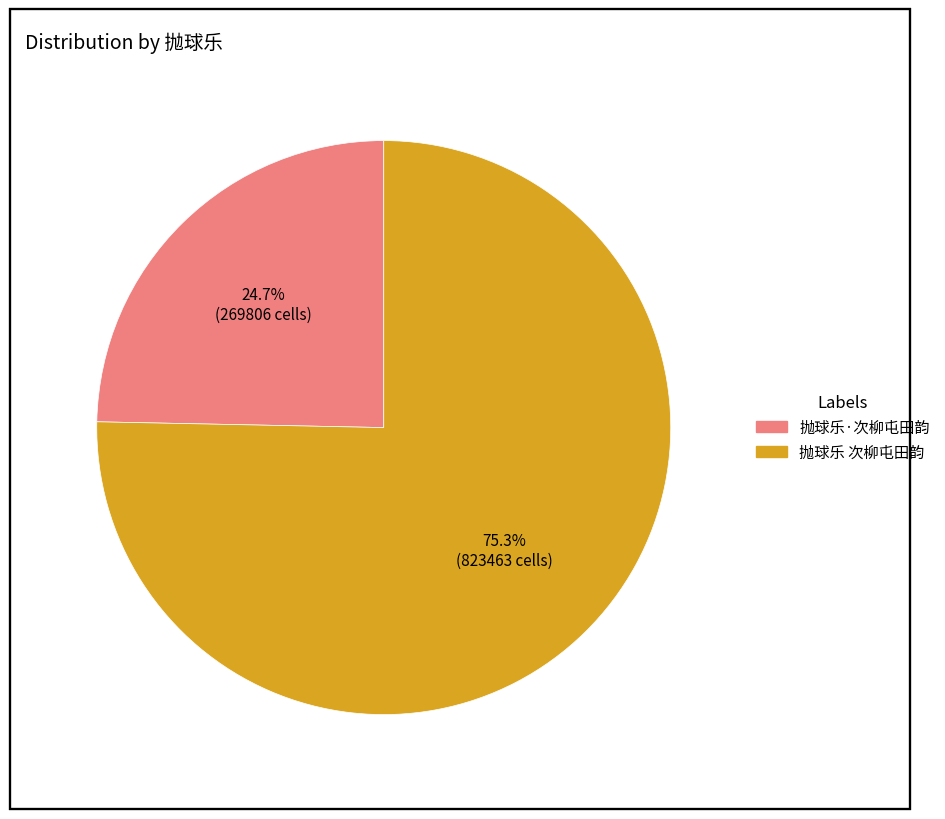

How many segments does this pie chart have?

2